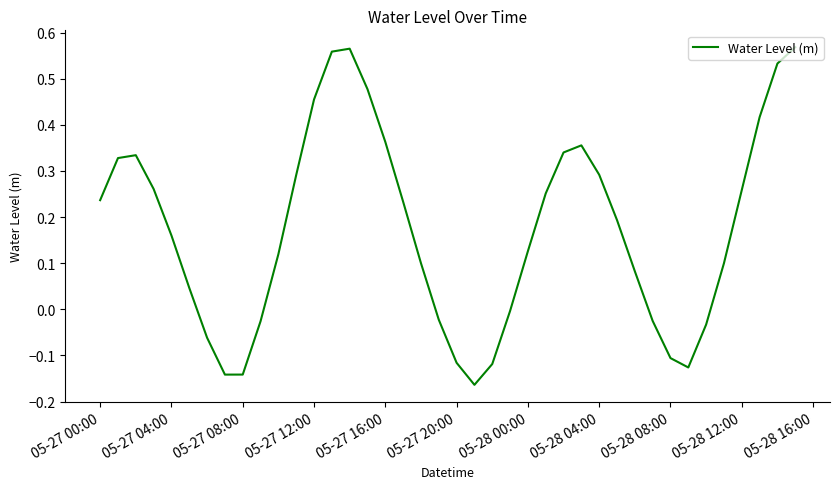

What is the difference between the maximum and minimum values?

0.7